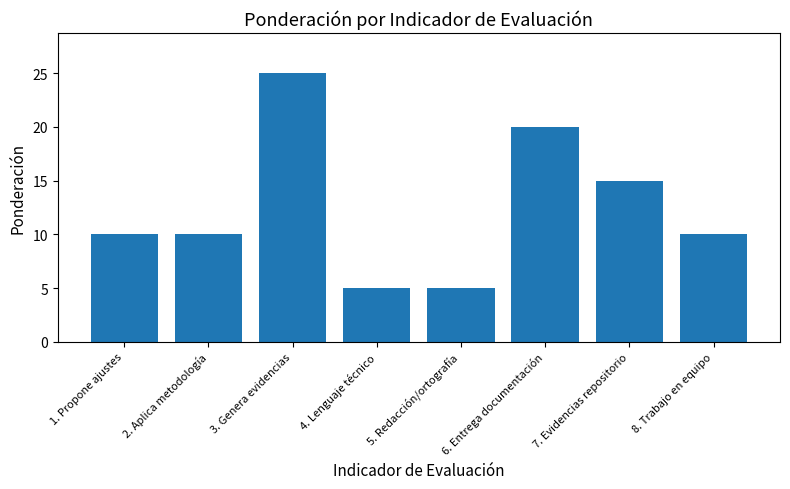

How many categories are shown in the chart?

8